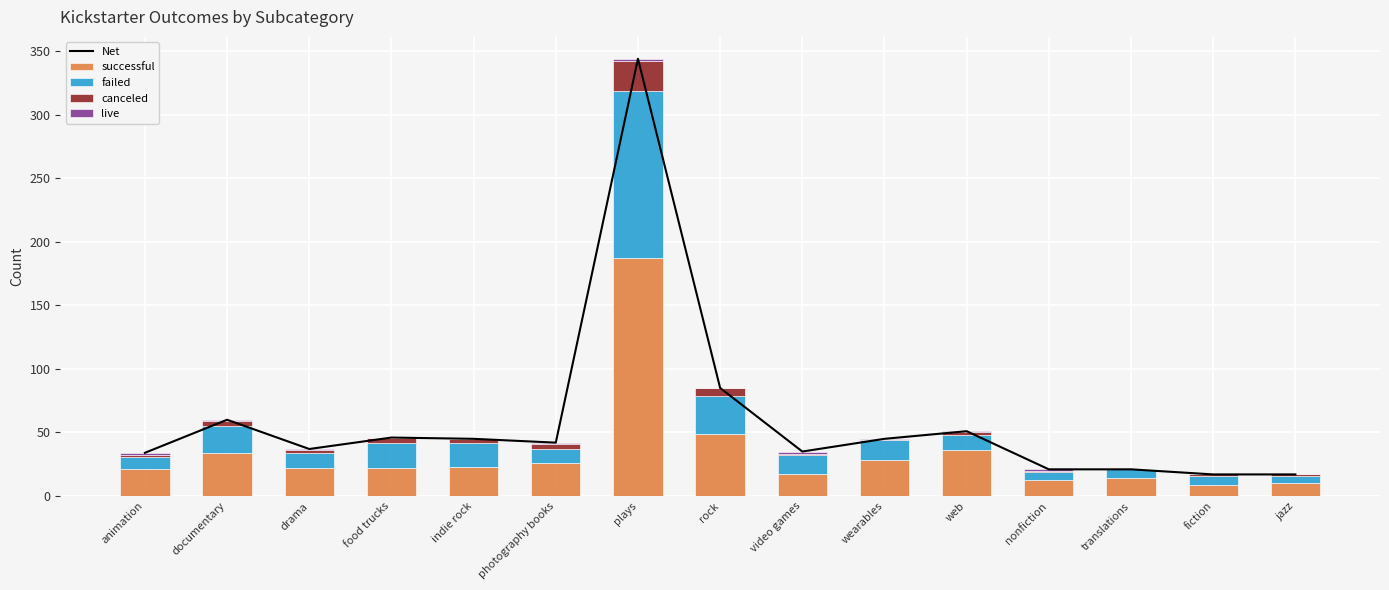

Reading left to right, what are all the values shown in this chart?

Net: animation=34	documentary=60	drama=37	food trucks=46	indie rock=45	photography books=42	plays=344	rock=85	video games=35	wearables=45	web=51	nonfiction=21	translations=21	fiction=17	jazz=17
successful: animation=21	documentary=34	drama=22	food trucks=22	indie rock=23	photography books=26	plays=187	rock=49	video games=17	wearables=28	web=36	nonfiction=13	translations=14	fiction=9	jazz=10
failed: animation=10	documentary=21	drama=12	food trucks=20	indie rock=19	photography books=11	plays=132	rock=30	video games=15	wearables=16	web=12	nonfiction=6	translations=7	fiction=7	jazz=6
canceled: animation=1	documentary=4	drama=2	food trucks=4	indie rock=3	photography books=4	plays=23	rock=6	video games=1	wearables=0	web=2	nonfiction=1	translations=0	fiction=1	jazz=1
live: animation=2	documentary=1	drama=1	food trucks=0	indie rock=0	photography books=1	plays=2	rock=0	video games=2	wearables=1	web=1	nonfiction=1	translations=0	fiction=0	jazz=0